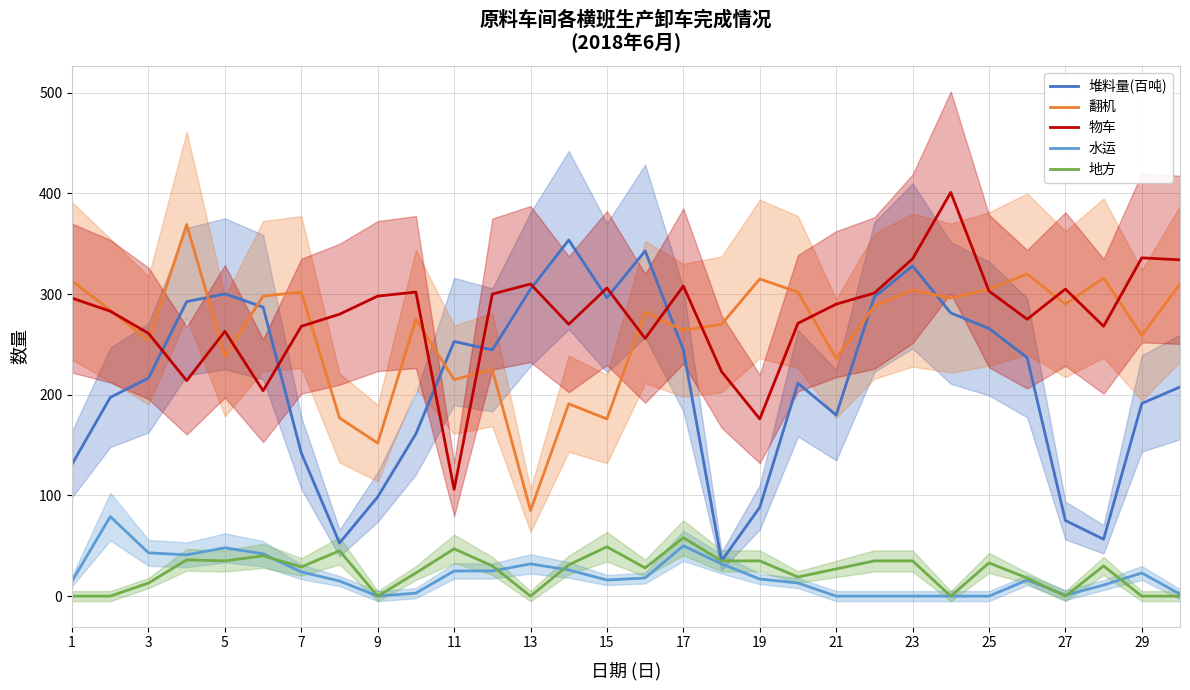

True or false: 水运 and 翻机 cross at least once.

False